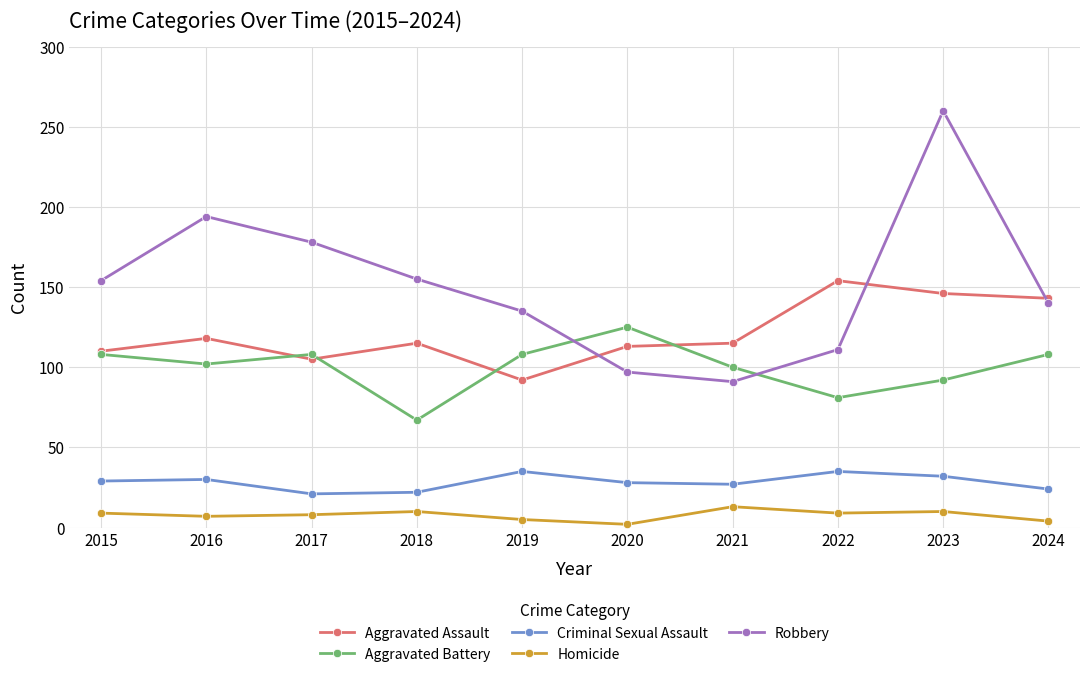

What is the maximum value for Criminal Sexual Assault?

35